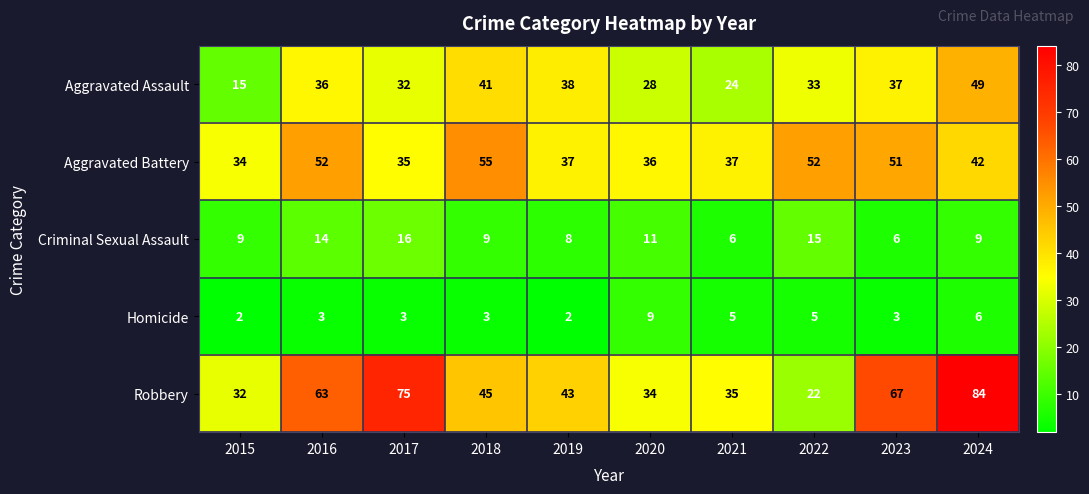

What is the average value of the Robbery series?

50